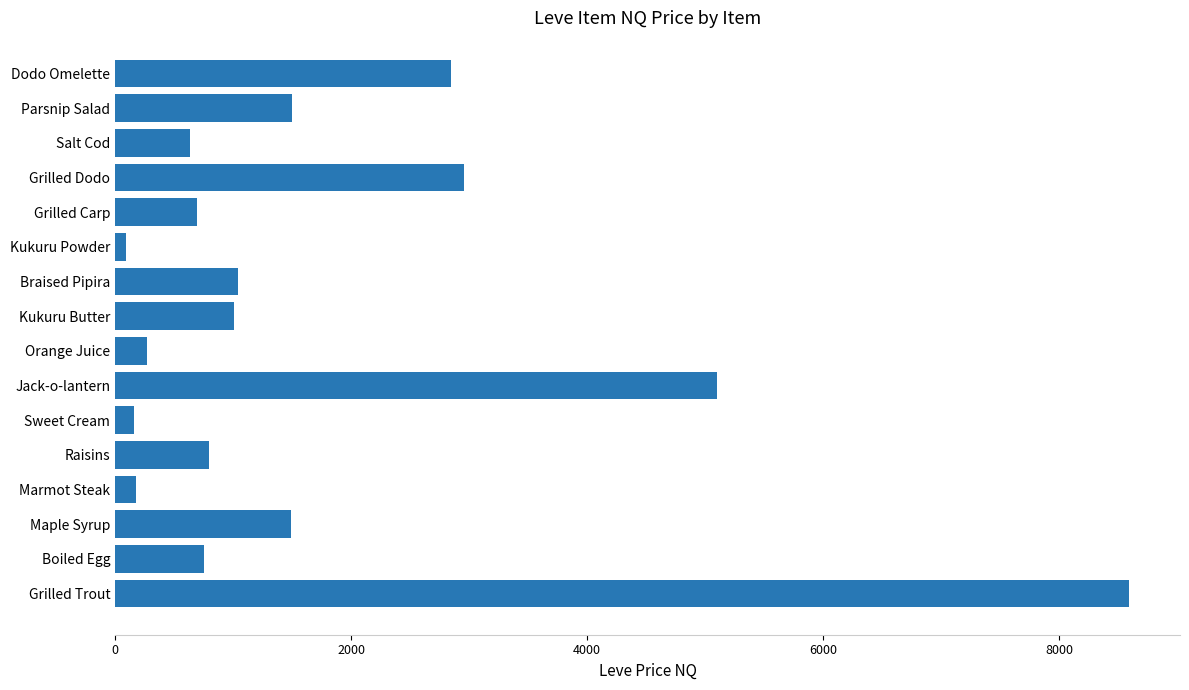

Is it true that the value at Grilled Dodo is 2958.0?

True